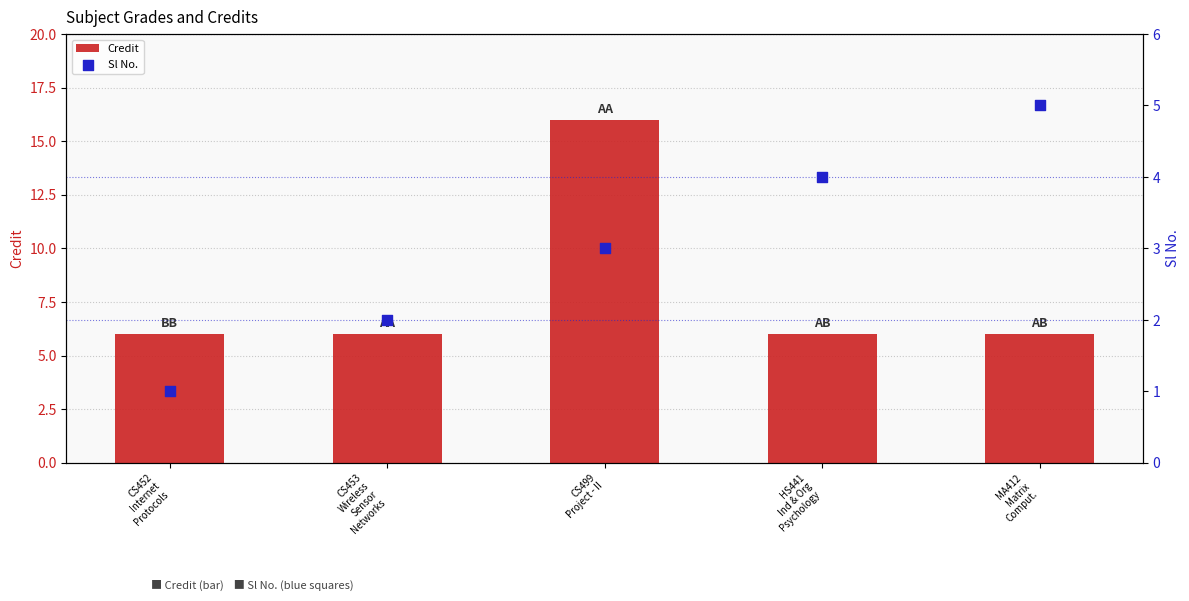

Which series has the widest spread of Y values?

Credit